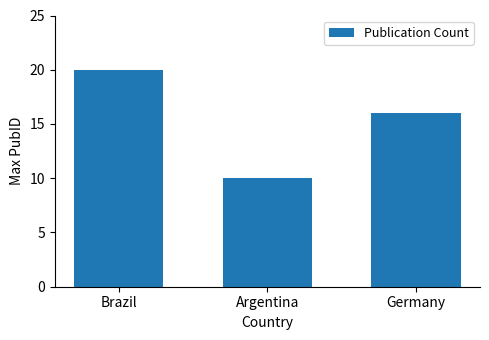

What is the difference between the maximum and second lowest values?

4